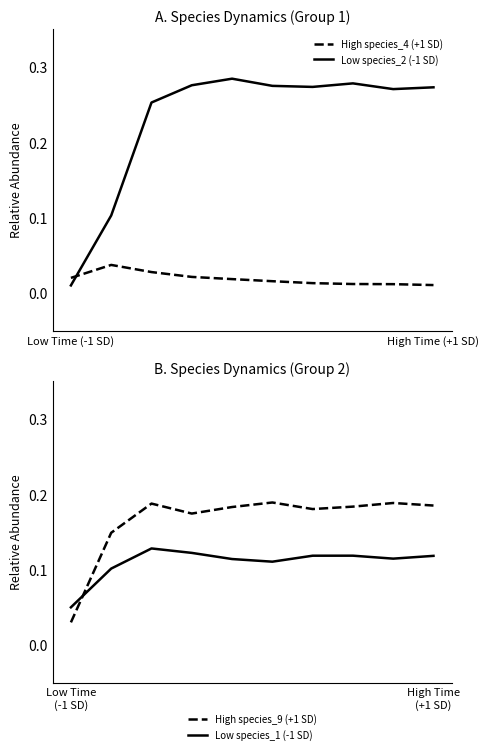

Which series has the largest total across all categories?

Low species_2 (-1 SD)